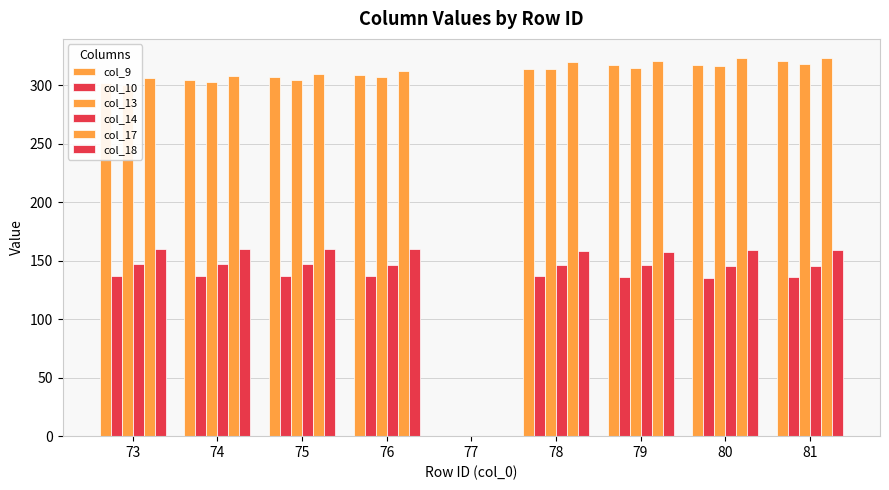

Count the number of data series in this chart.

6